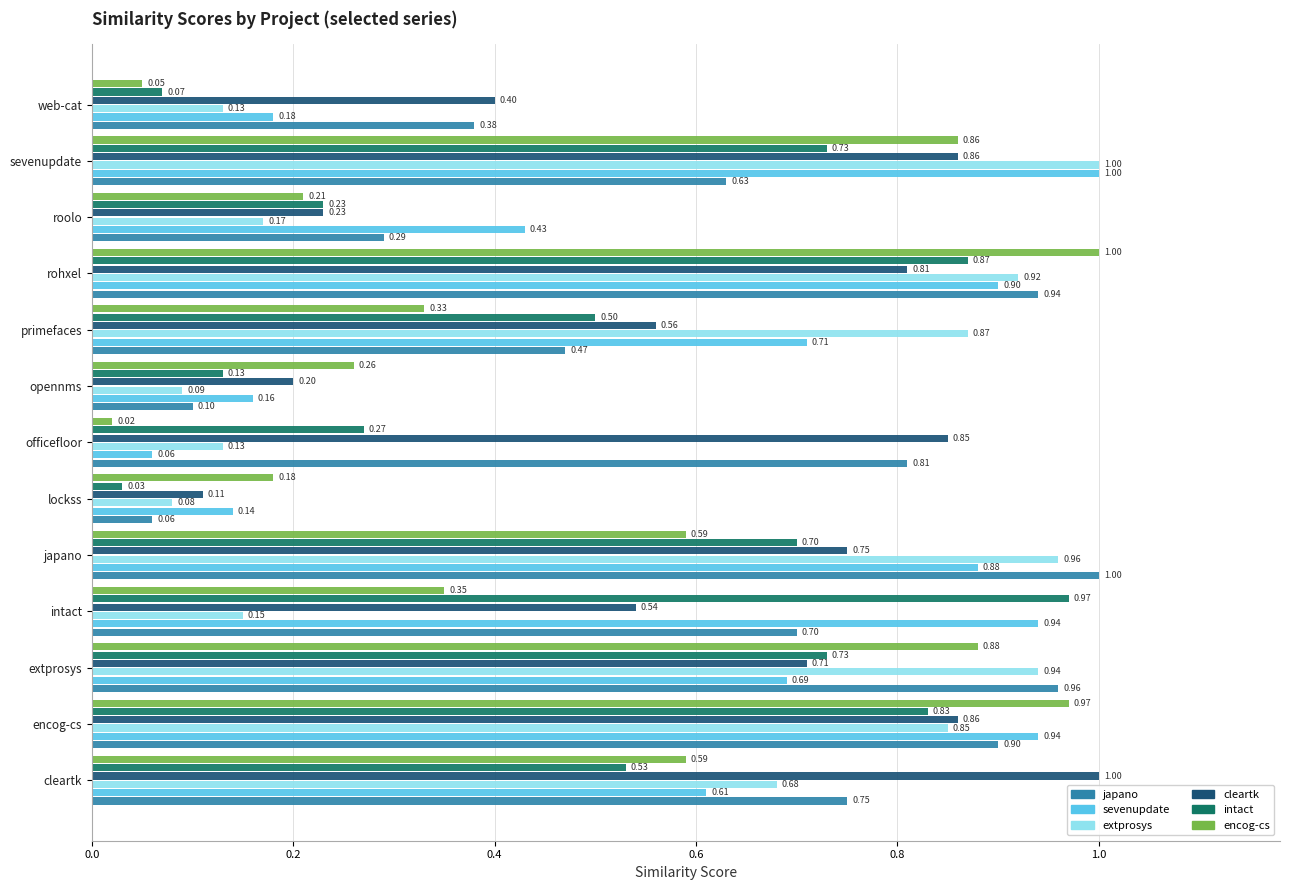

At japano, list the series in order from largest to smallest.

japano, extprosys, sevenupdate, cleartk, intact, encog-cs